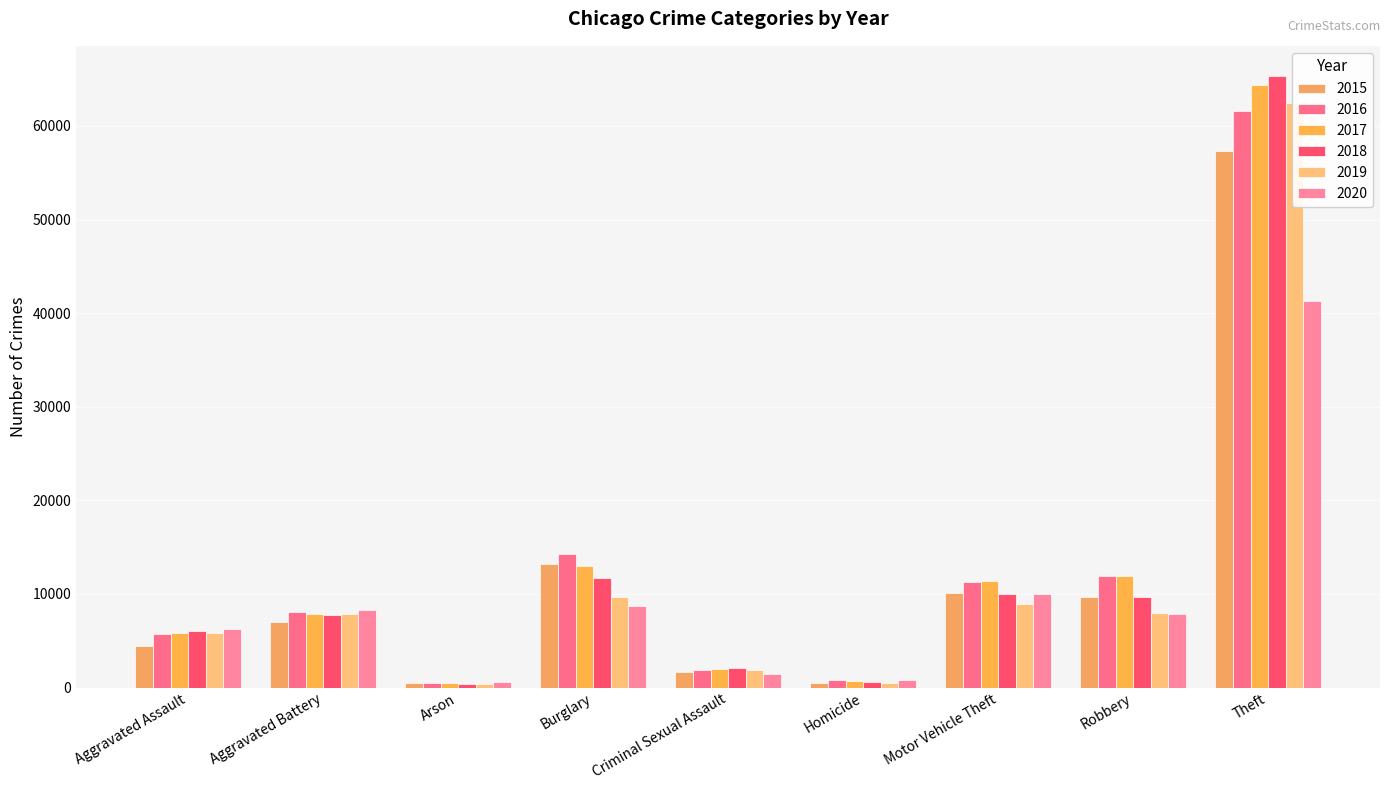

How many bars are there in each group?

6